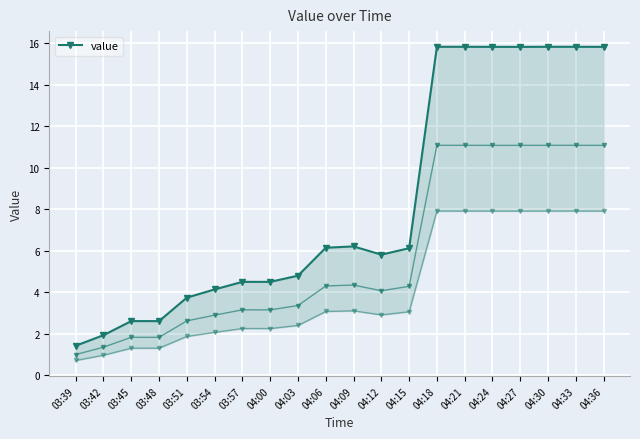

List the labels in order of value, smallest first.

03:39, 03:42, 03:48, 03:45, 03:51, 03:54, 04:00, 03:57, 04:03, 04:12, 04:15, 04:06, 04:09, 04:24, 04:27, 04:36, 04:18, 04:21, 04:30, 04:33